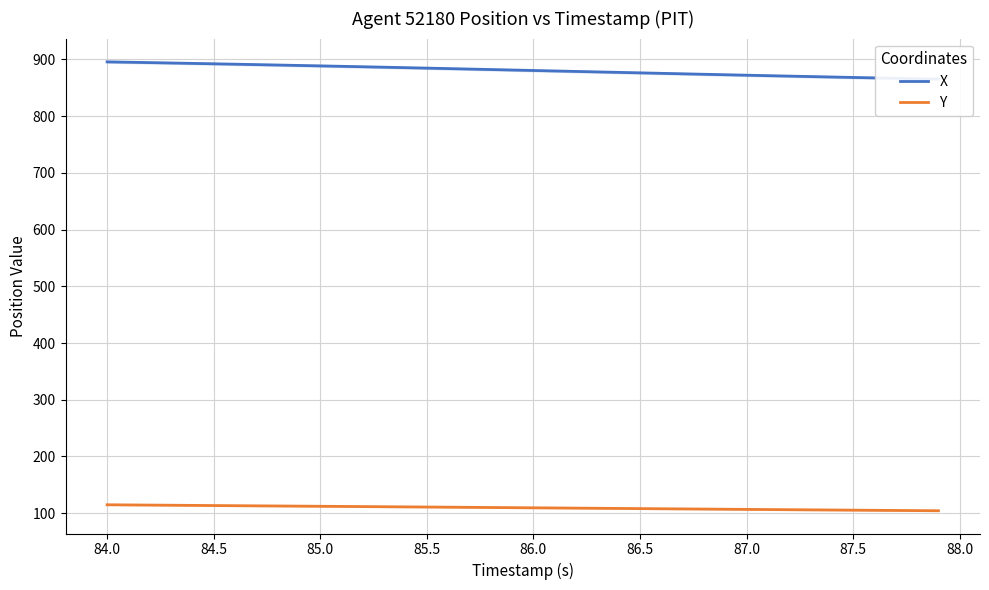

True or false: Y has a value of 105.3 at 87.5.

True